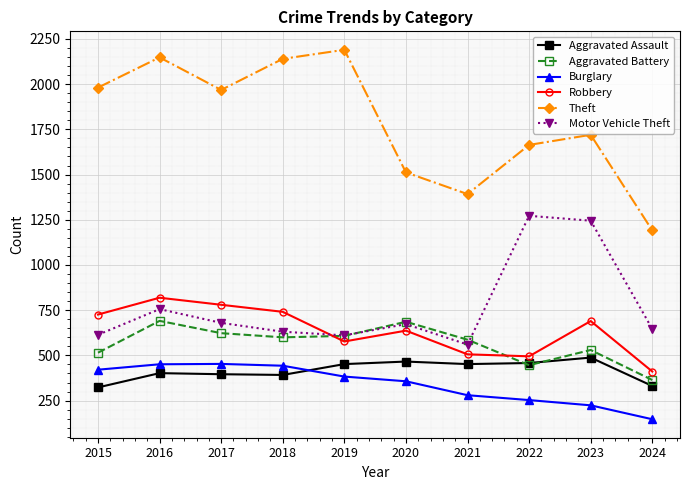

In Aggravated Assault, how many points are higher than both neighbors (excluding endpoints)?

3